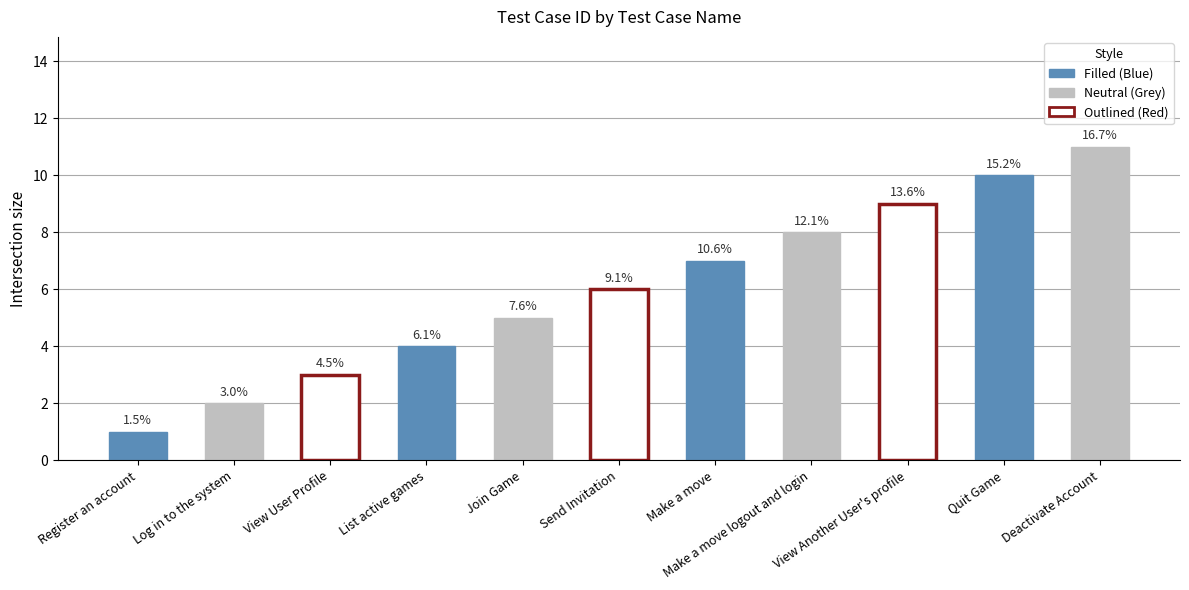

Is it true that the value at View Another User's profile is 4?

False